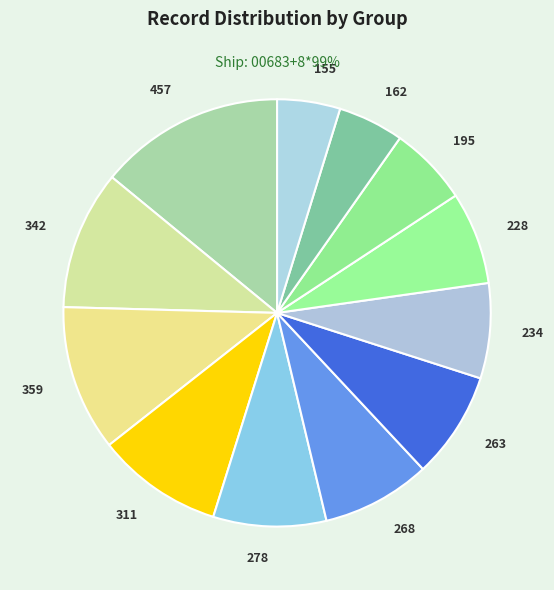

Approximately how many times larger is the value at 311 compared to 342?

0.9